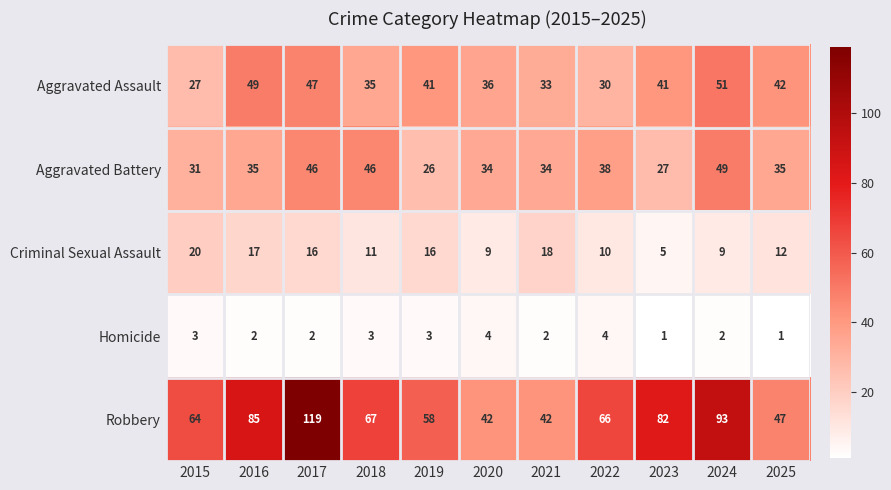

Which series has the largest total across all categories?

Robbery